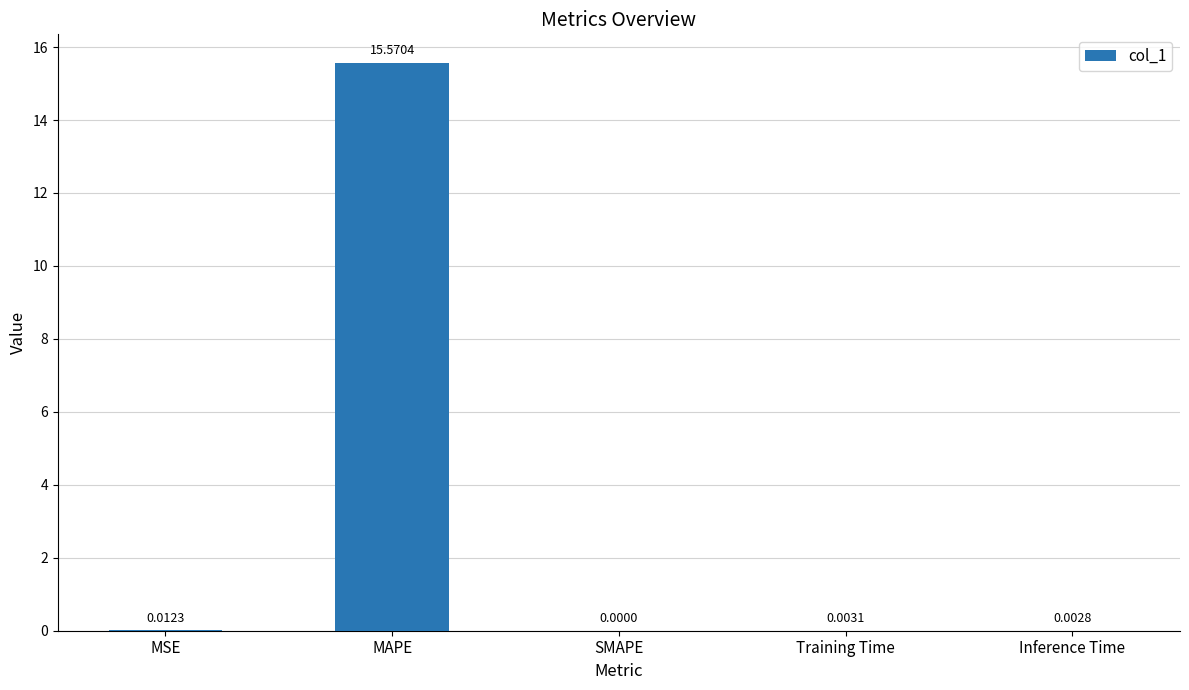

How many values are above zero?

4